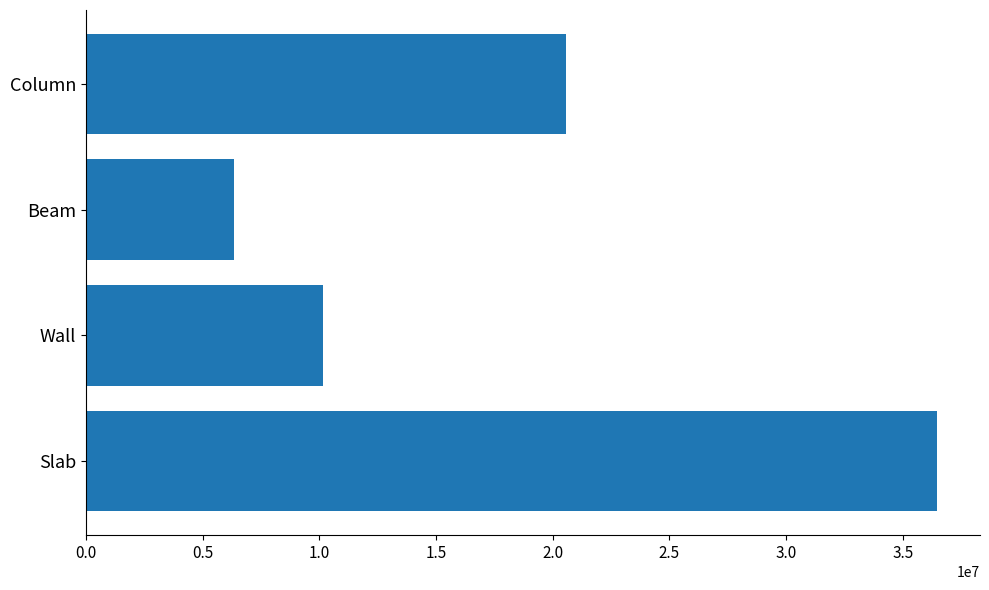

Reading bottom to top, list all the values displayed in this chart.

Slab=36488665.6	Wall=10154011.7	Beam=6321795.3	Column=20582522.3